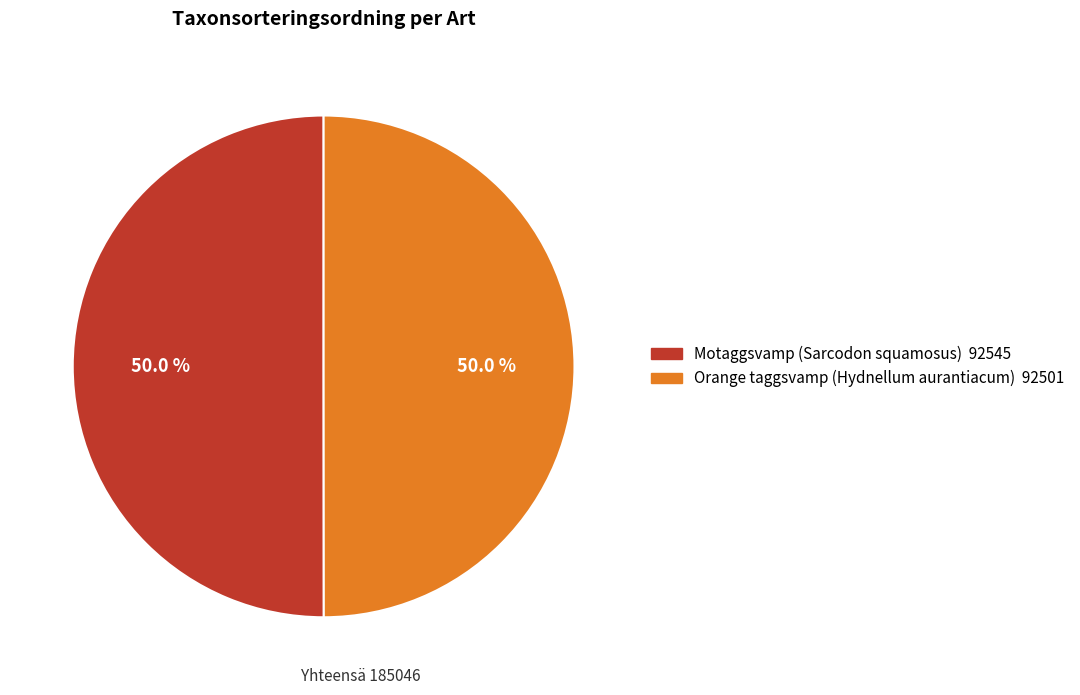

How many segments does this pie chart have?

2